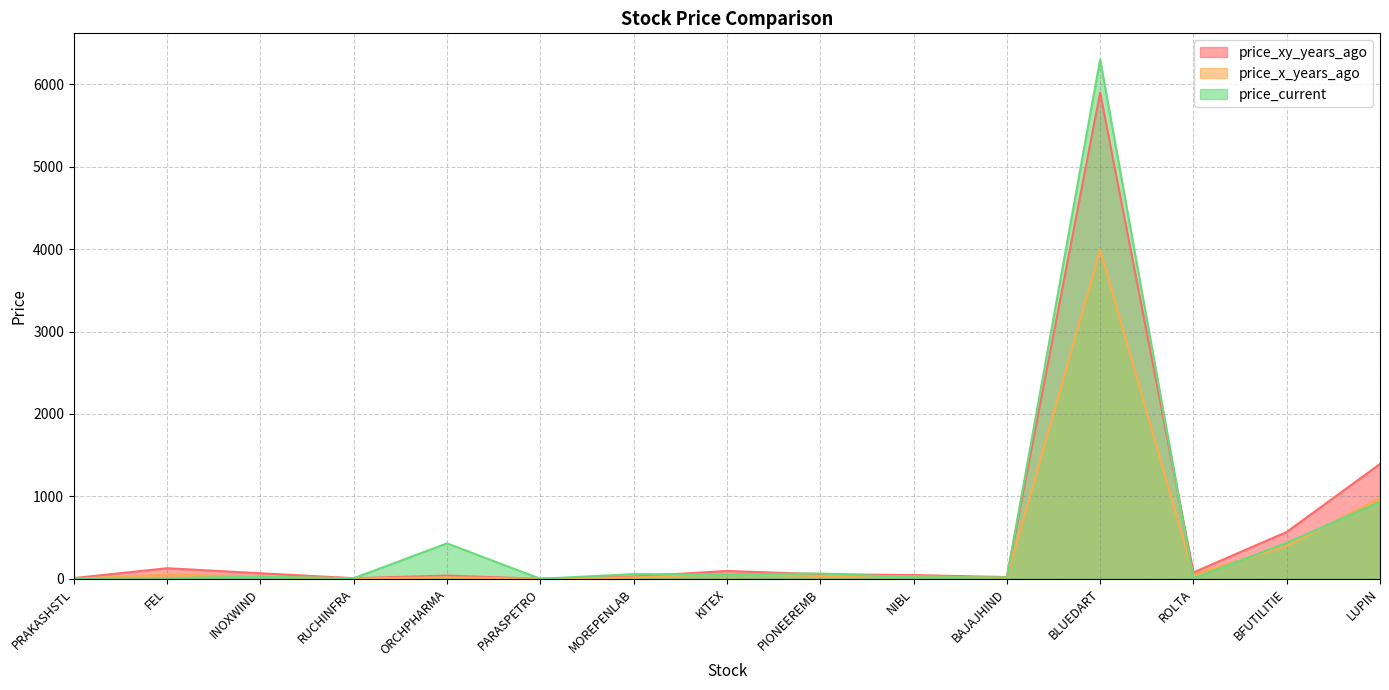

What is the average value of the price_current series?

557.3